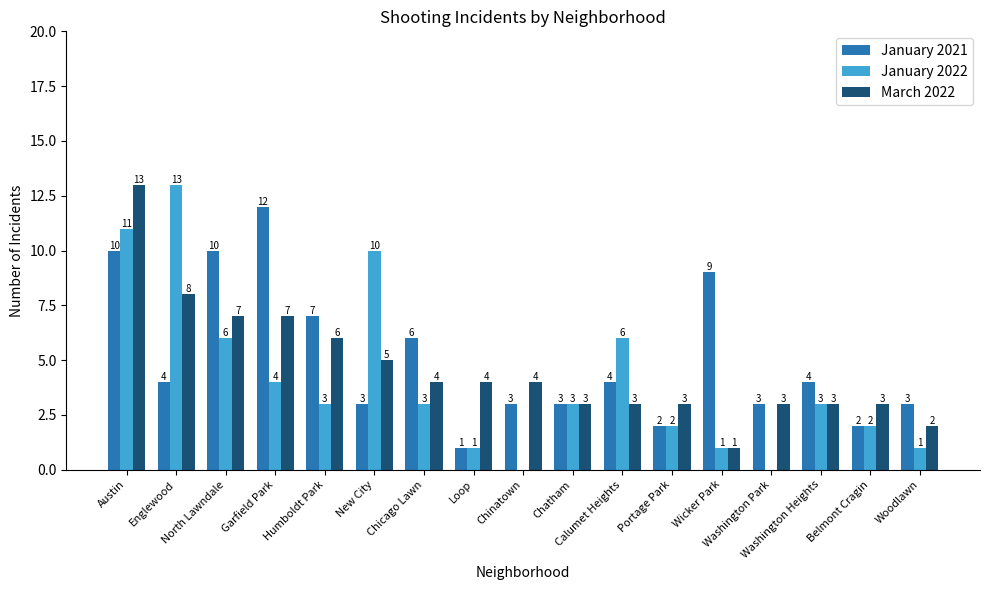

What is the difference between the March 2022 values at Austin and Calumet Heights?

10